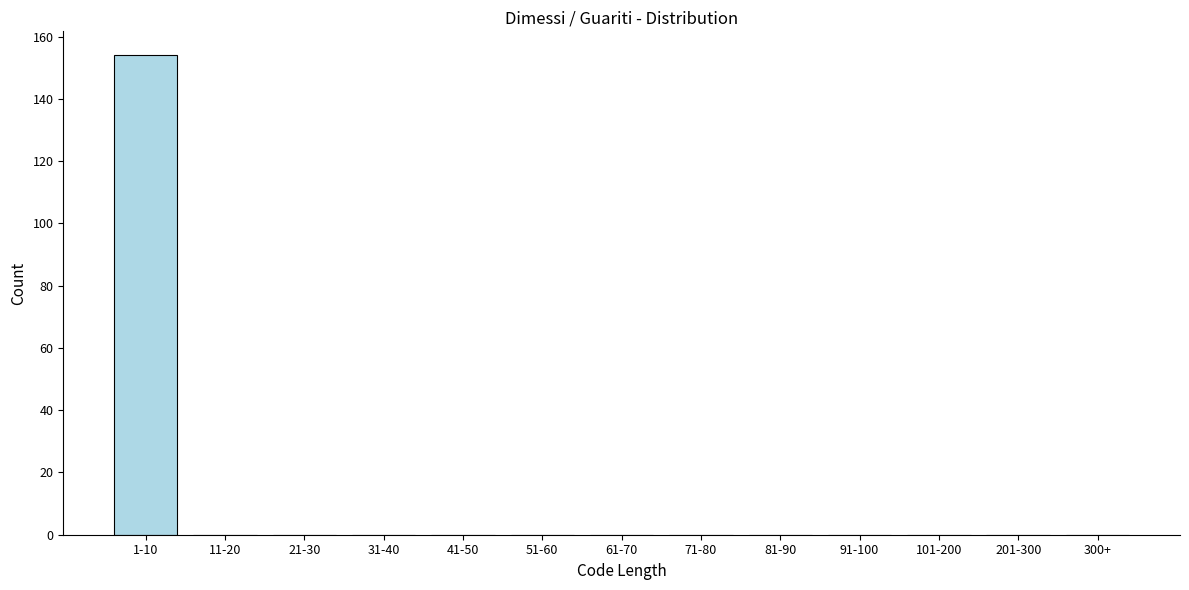

Reading left to right, list all the values displayed in this chart.

1-10=154	11-20=0	21-30=0	31-40=0	41-50=0	51-60=0	61-70=0	71-80=0	81-90=0	91-100=0	101-200=0	201-300=0	300+=0